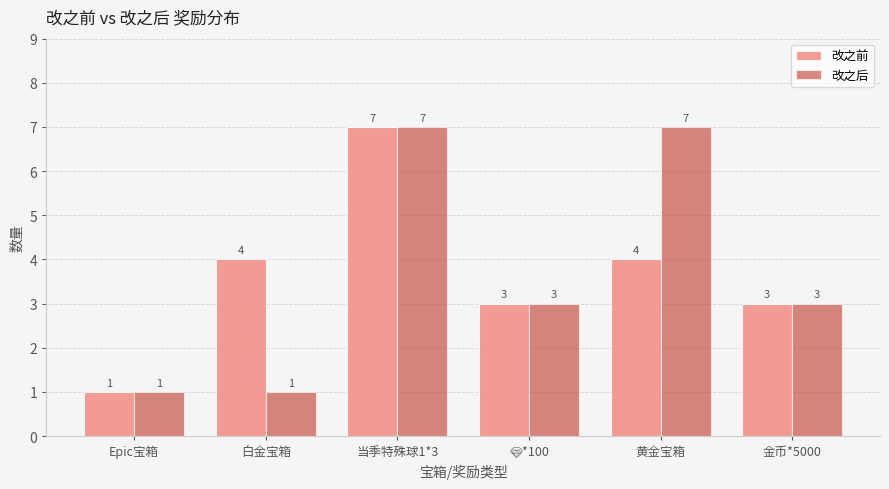

Reading left to right, what are all the values shown in this chart?

改之前: 1	4	7	3	4	3
改之后: 1	1	7	3	7	3